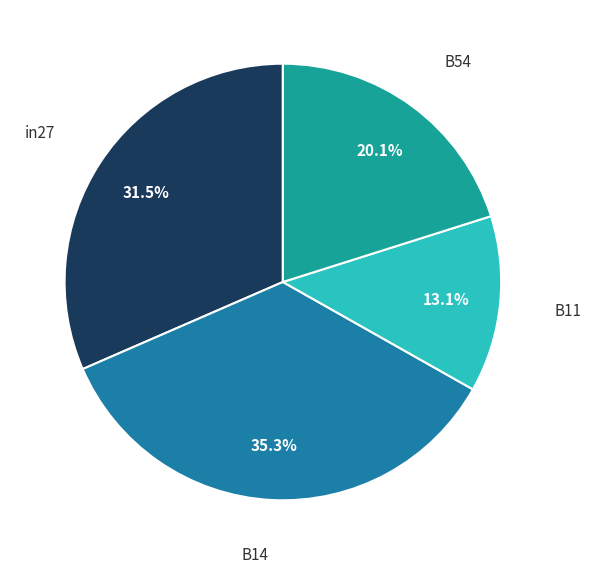

How many slices are in this pie chart?

4